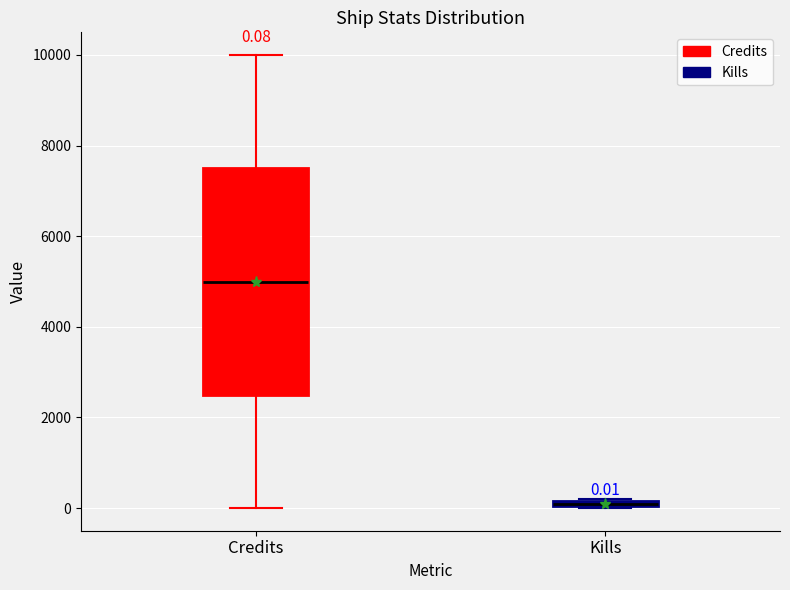

Which box is the tallest, from its lower edge to its upper edge?

Credits